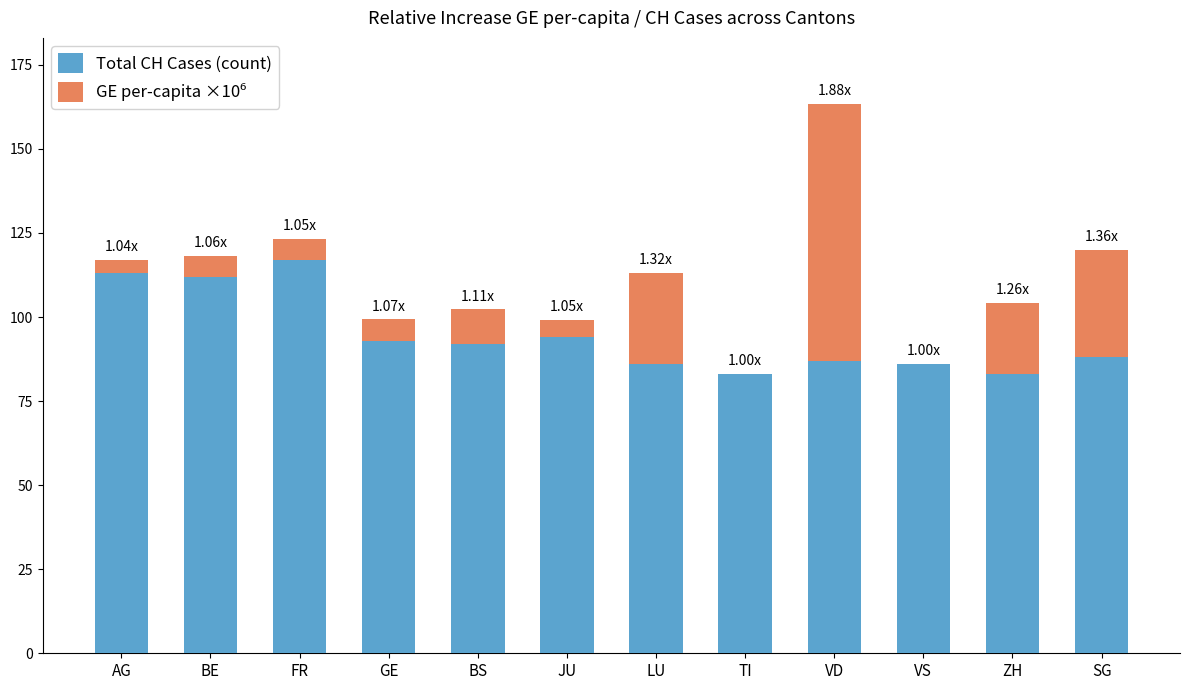

What is the total value across all series at VD?

163.4